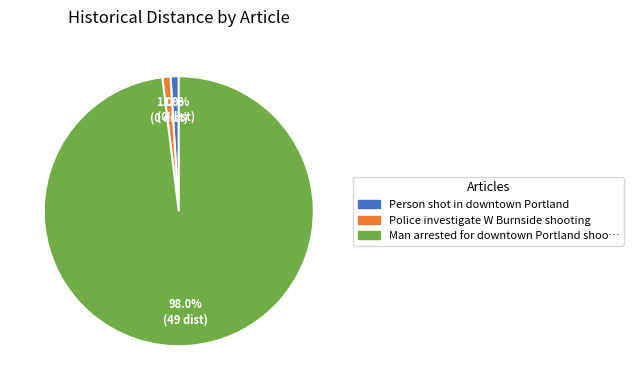

Is there a majority slice in this chart?

Yes